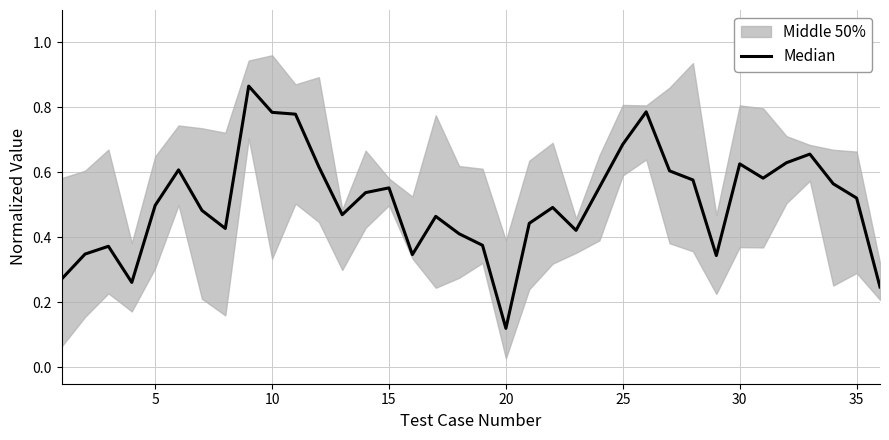

What is the sum of all values?

18.3